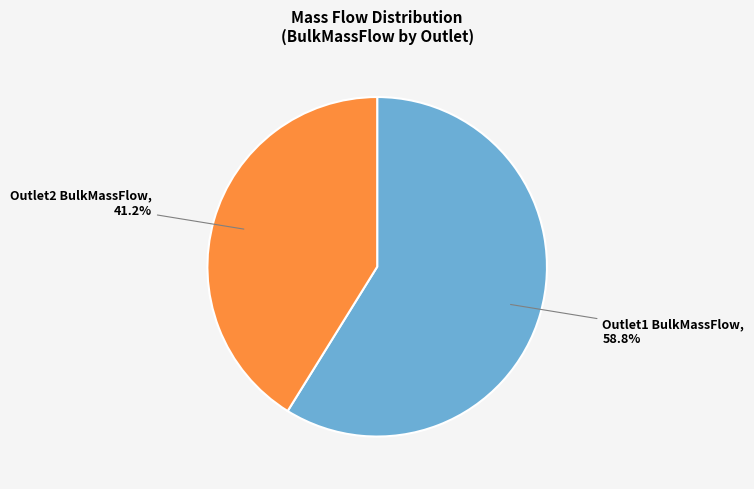

Count the number of slices in the pie.

2